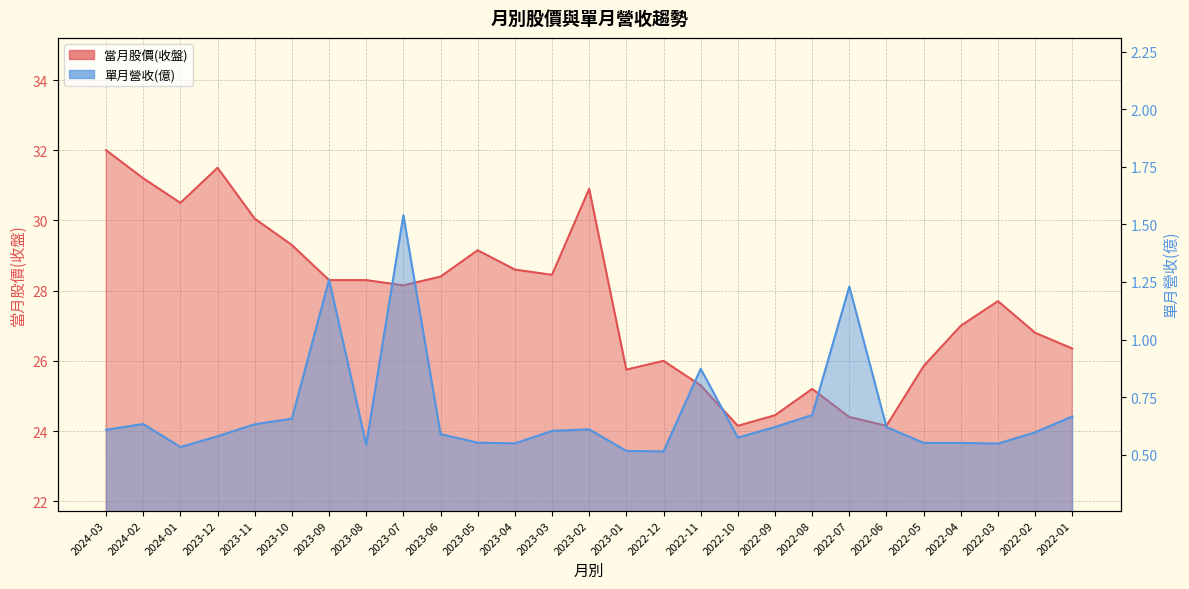

Reading left to right, extract all data points from this chart.

當月股價(收盤): 32.0	31.2	30.5	31.5	30.1	29.3	28.3	28.3	28.1	28.4	29.1	28.6	28.4	30.9	25.8	26.0	25.3	24.1	24.4	25.2	24.4	24.1	25.9	27.0	27.7	26.8	26.4
單月營收(億): 0.6	0.6	0.5	0.6	0.6	0.7	1.3	0.5	1.5	0.6	0.6	0.5	0.6	0.6	0.5	0.5	0.9	0.6	0.6	0.7	1.2	0.6	0.6	0.6	0.5	0.6	0.7